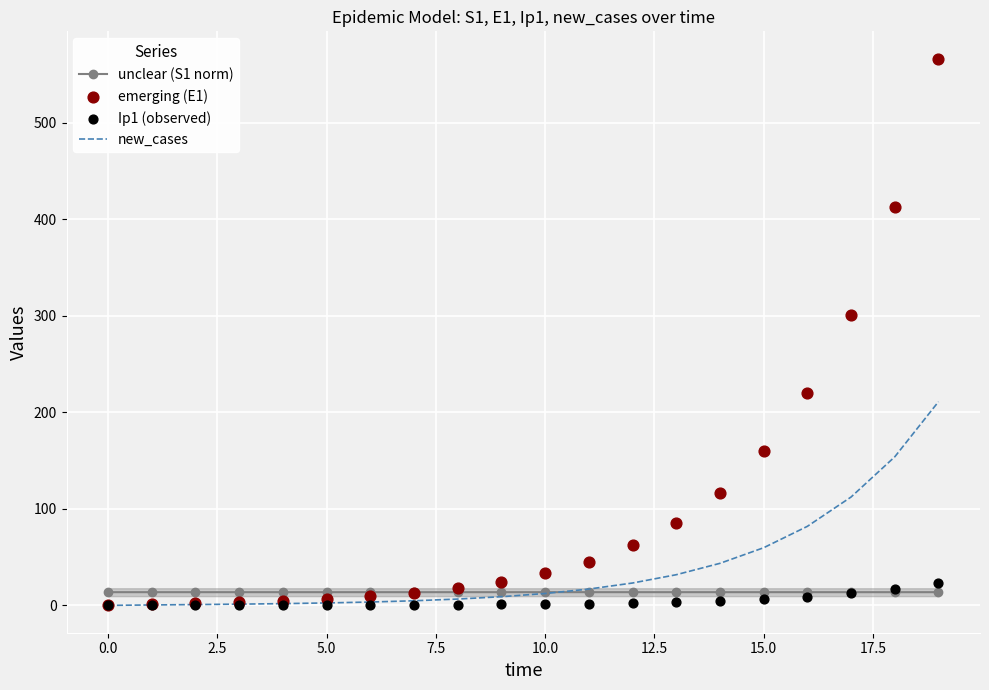

Which series contains the highest Y value?

emerging (E1)